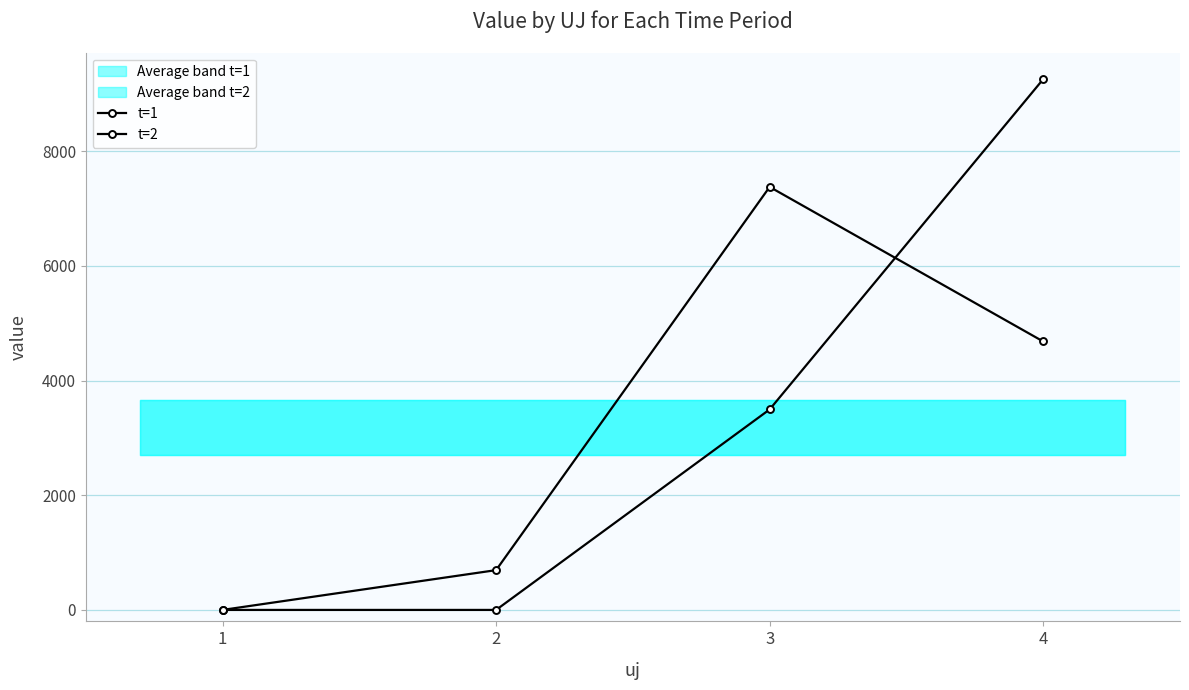

Which category has the highest value in the t=1 series?

3